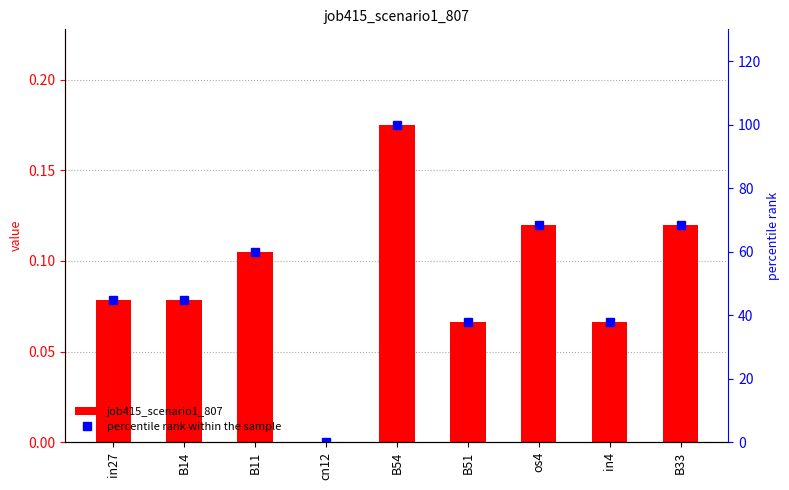

The job415_scenario1_807 series shows 0.1 at B11. True or false?

True